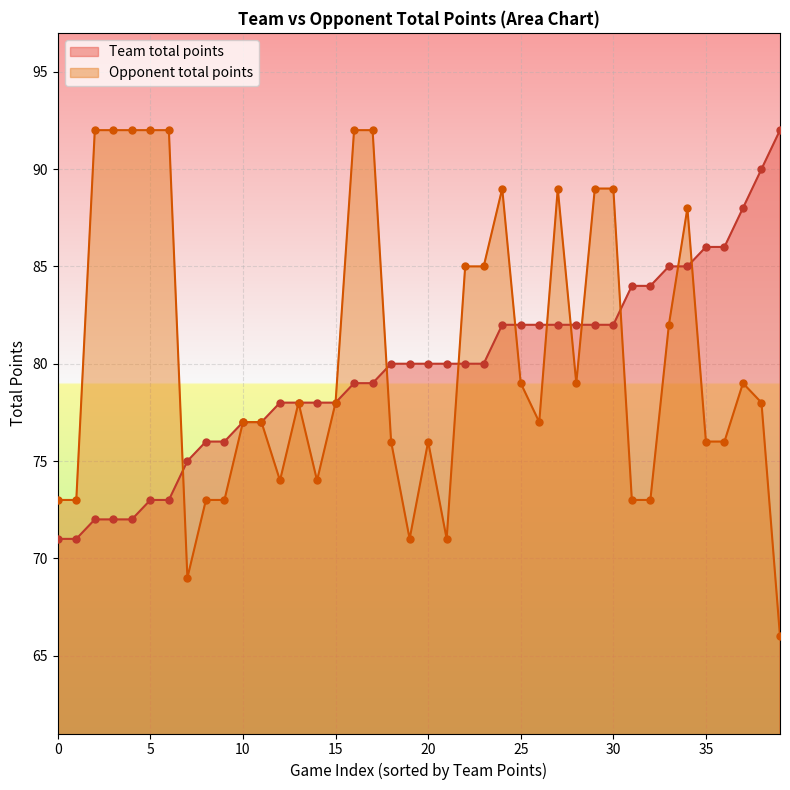

Which series contains the lowest Y value?

Opponent total points